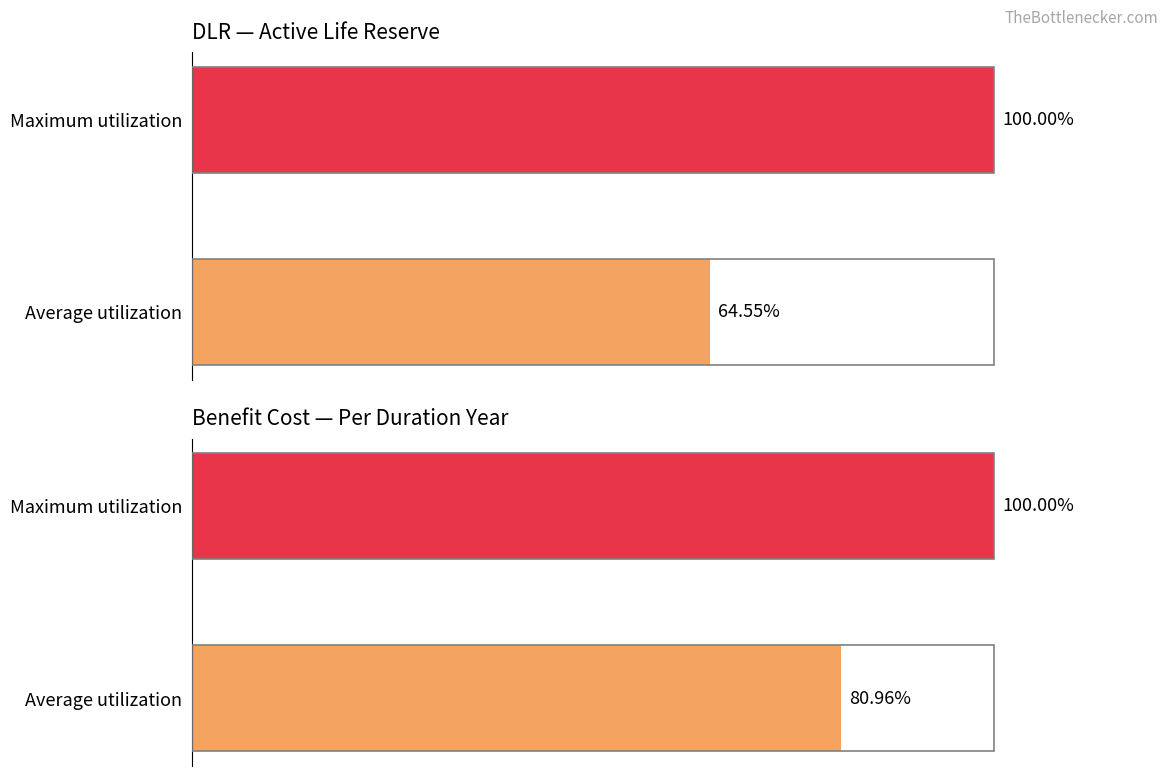

At how many categories does at least one series exceed 91?

1